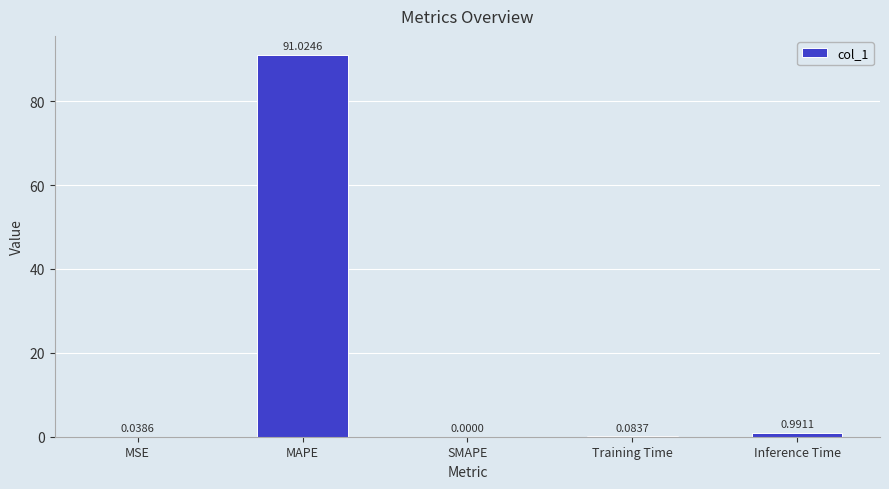

Where is the data nearest to the value 45?

Inference Time